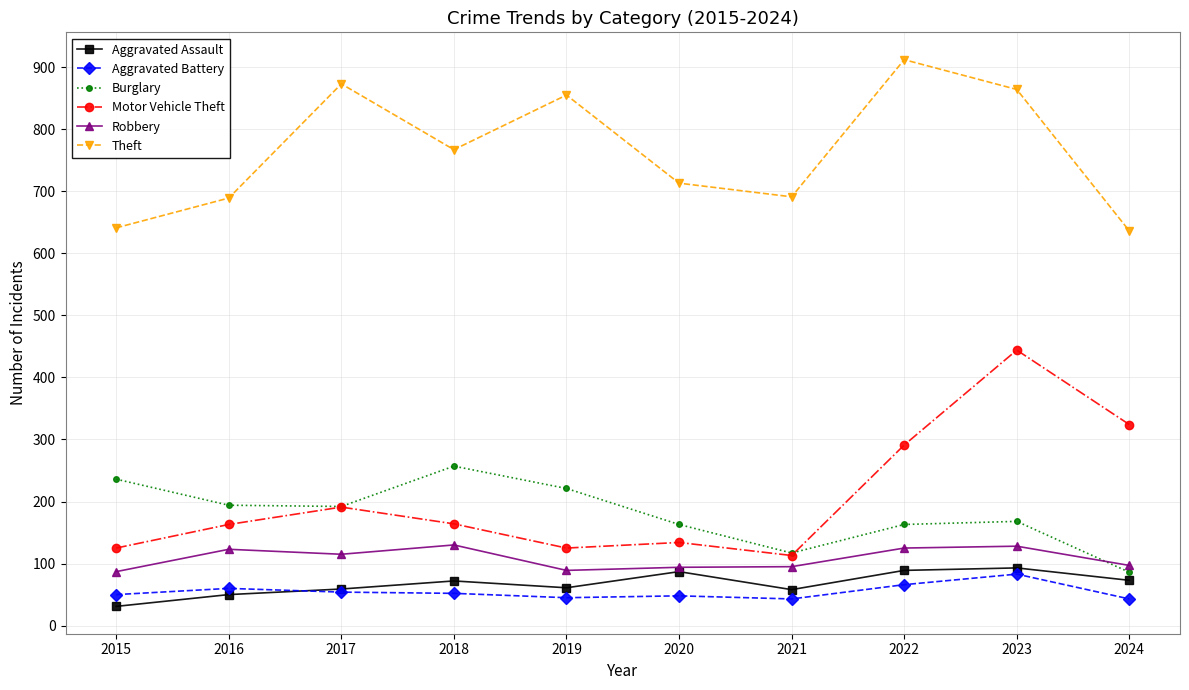

Where is Theft nearest to the value 774?

2018